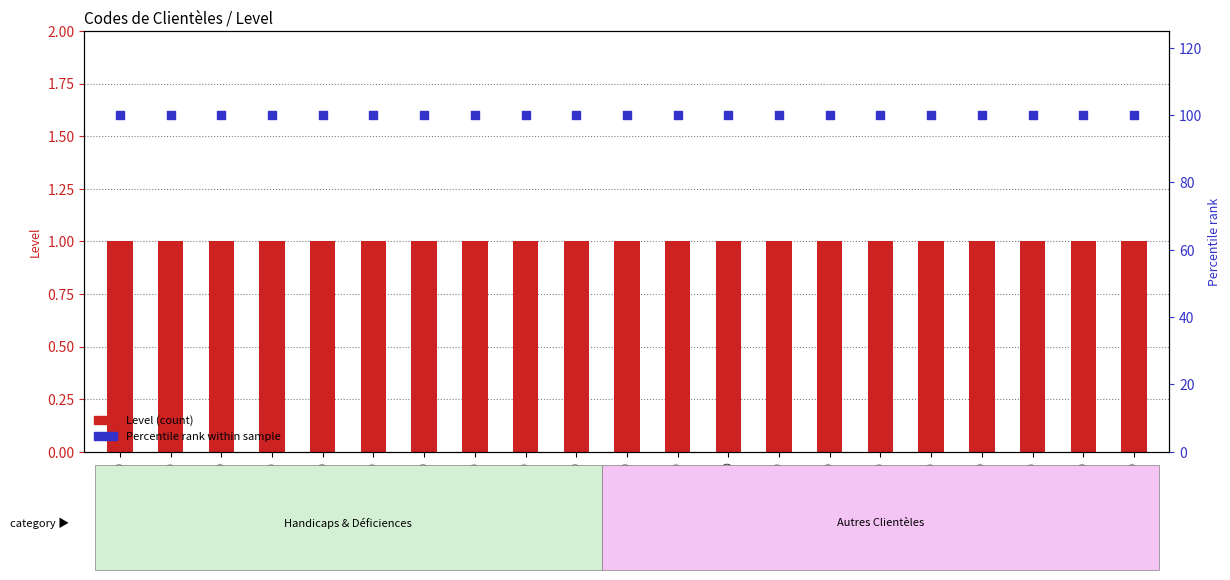

Is the value of Level (count) at 2100 greater than the value of Percentile rank at 1500?

No